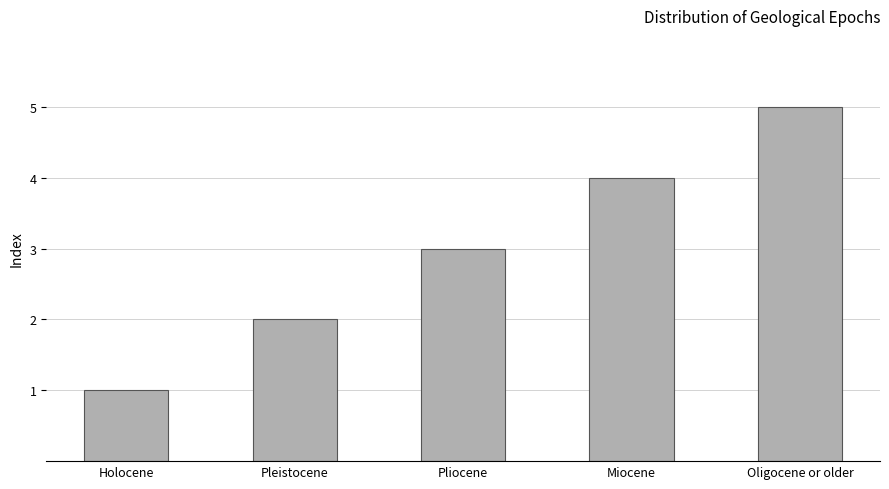

How many data points does each series have?

5